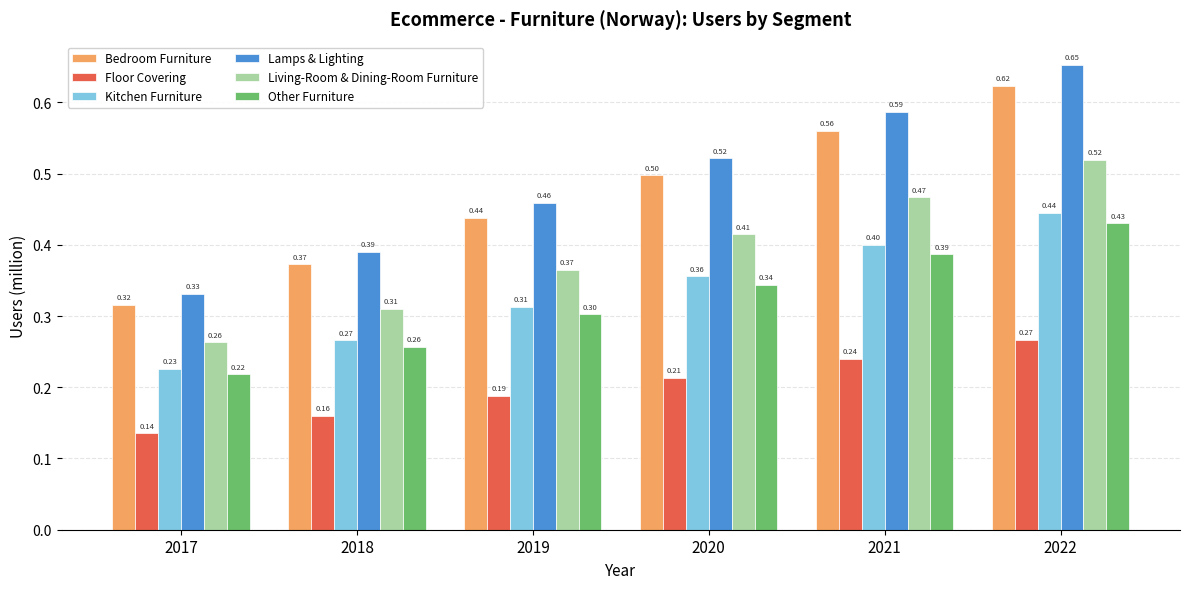

What is the average value of the Living-Room & Dining-Room Furniture series?

0.4